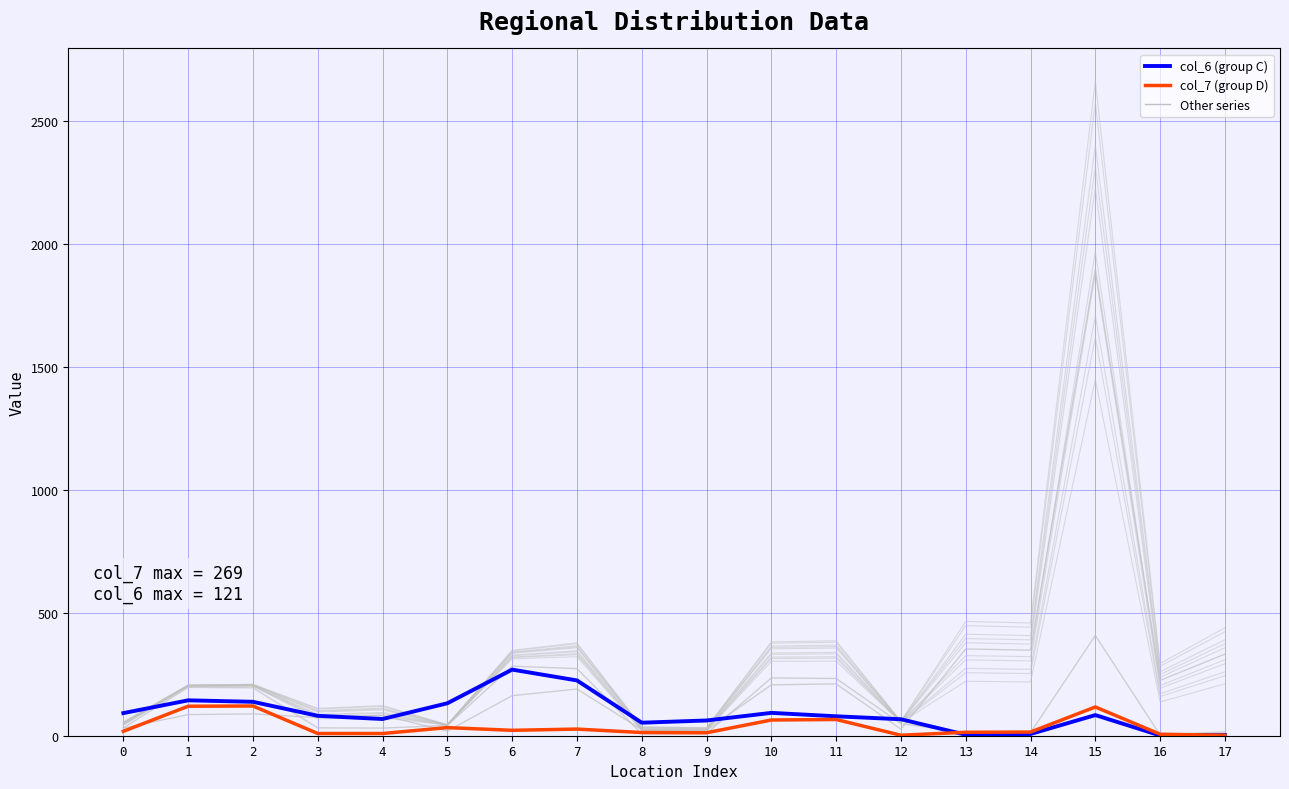

Reading left to right, transcribe all the data shown in this chart.

col_4 (group A): 0=31	1=86	2=89	3=74	4=83	5=19	6=163	7=190	8=25	9=22	10=207	11=211	12=27	13=353	14=348	15=1898	16=225	17=332
col_5 (group B): 0=32	1=197	2=195	3=32	4=31	5=42	6=283	7=273	8=8	9=9	10=235	11=233	12=49	13=13	14=13	15=408	16=3	17=16
col_6 (group C): 0=92	1=144	2=138	3=81	4=68	5=132	6=269	7=225	8=53	9=62	10=93	11=79	12=67	13=4	14=7	15=84	16=1	17=3
col_7 (group D): 0=18	1=120	2=121	3=9	4=9	5=33	6=22	7=27	8=13	9=12	10=64	11=66	12=2	13=14	14=15	15=117	16=6	17=2